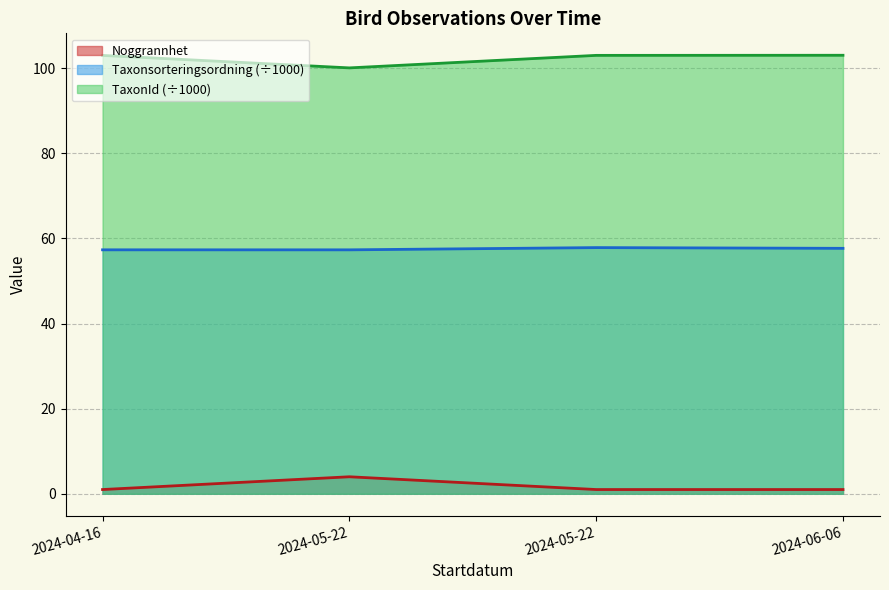

Is it true that Taxonsorteringsordning equals 88.2 at 2024-04-16?

False